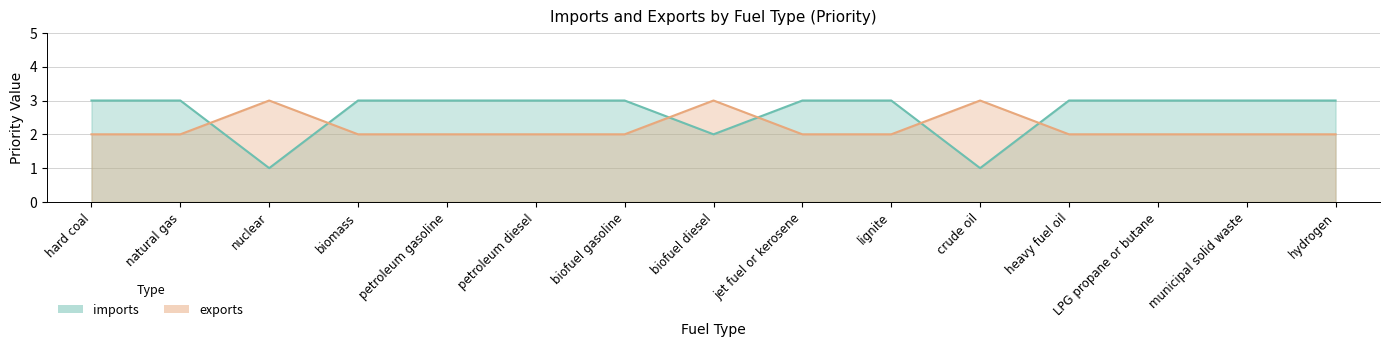

Is it true that exports equals 1 at hydrogen?

False